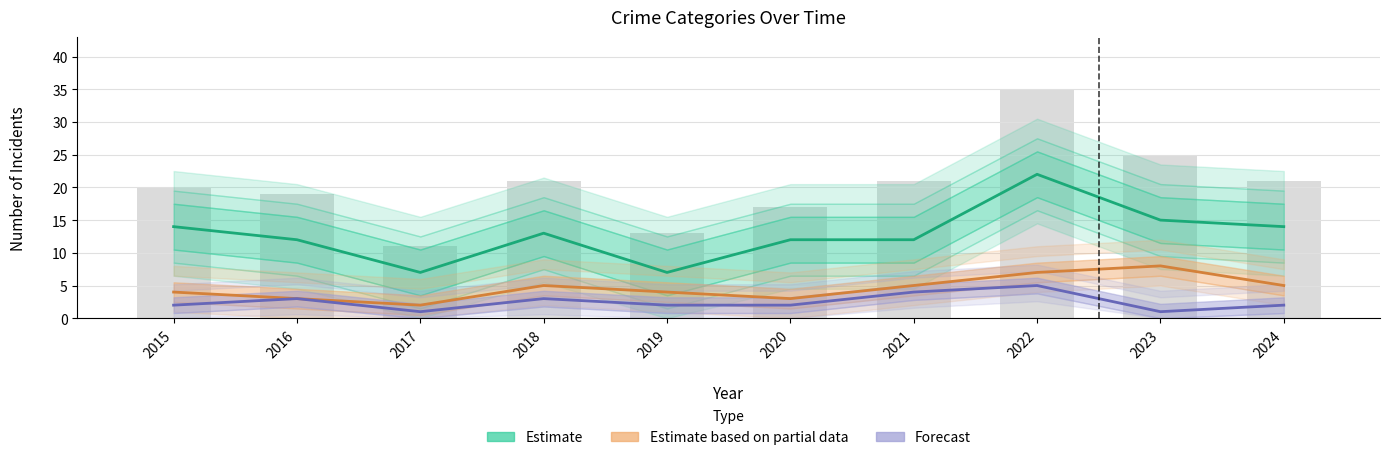

What is the spread (max minus min) of values at 2024?

19